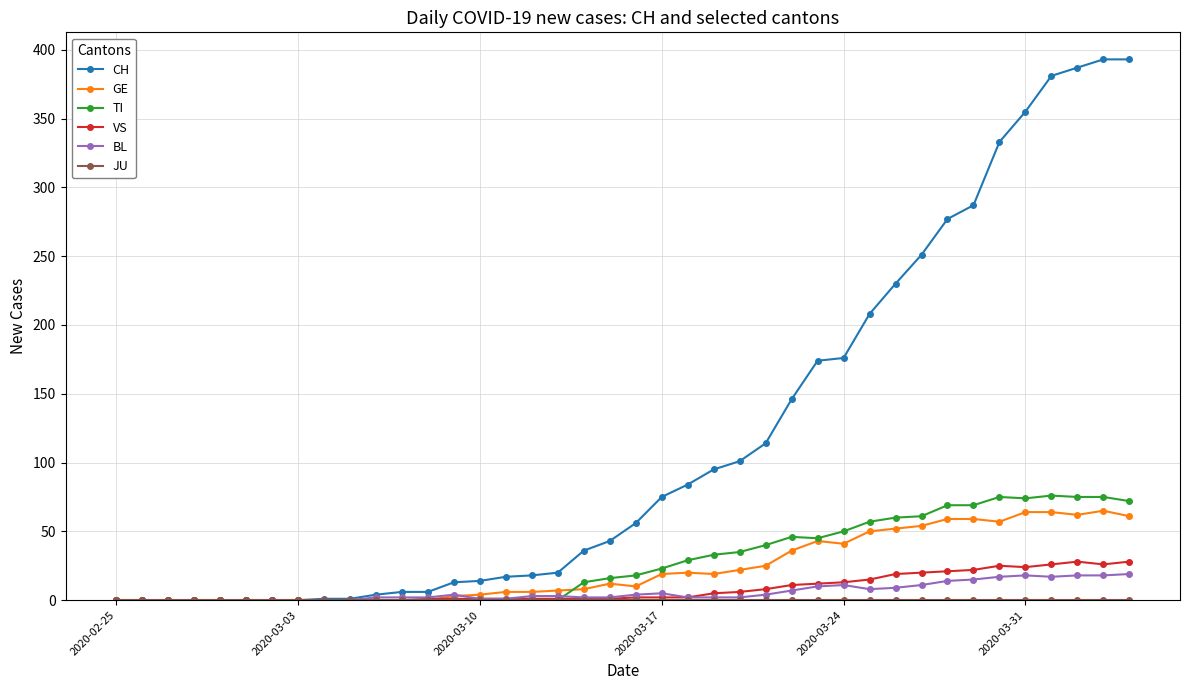

Which series has the largest total across all categories?

CH